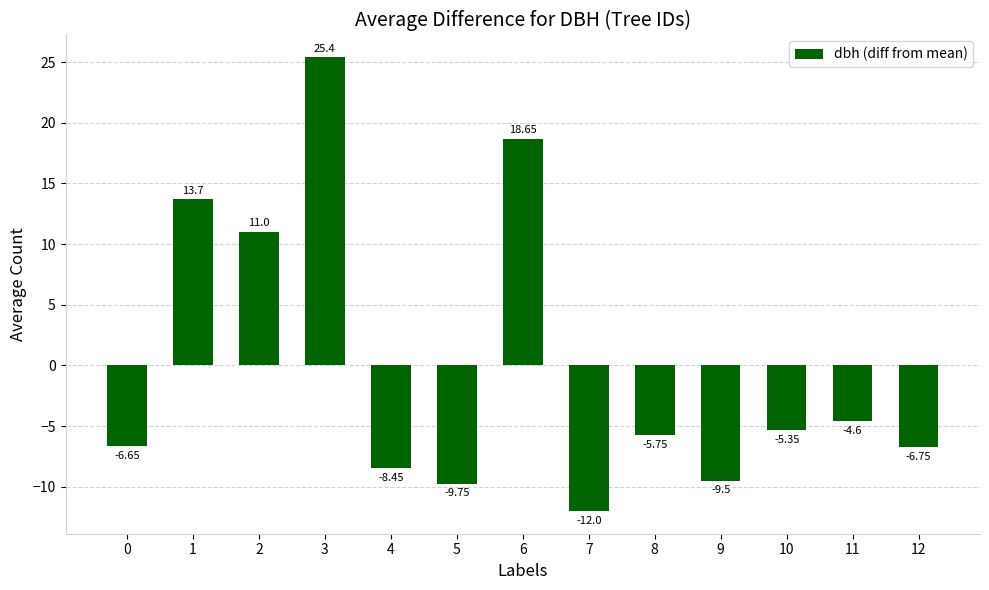

Where does the data first go above -5?

1